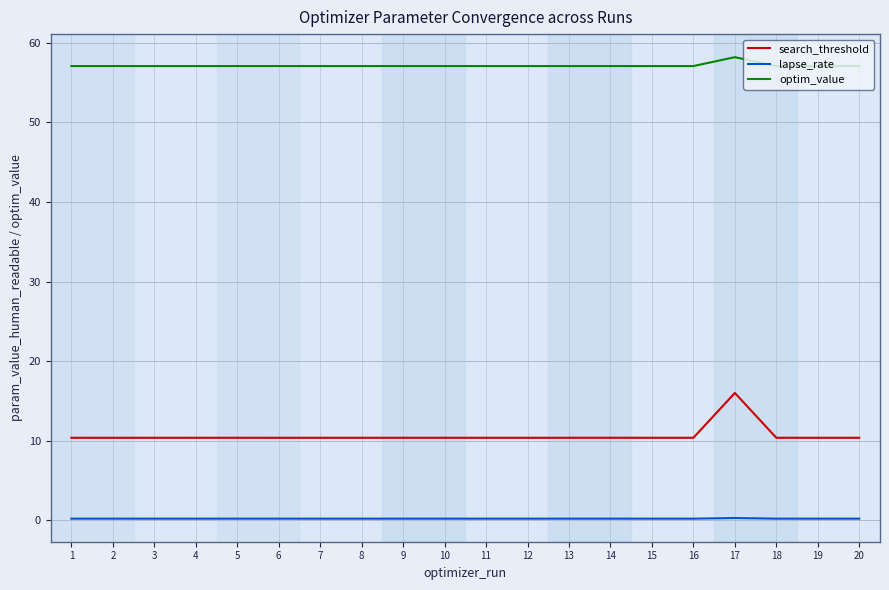

The search_threshold series shows 14.8 at 12. True or false?

False